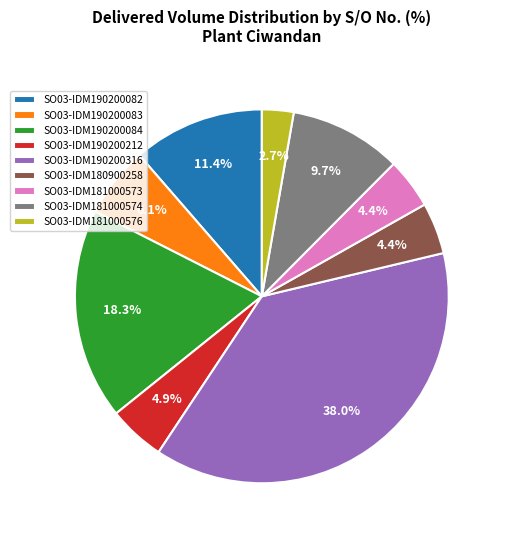

Does SO03-IDM190200316 represent more than half of the total?

No